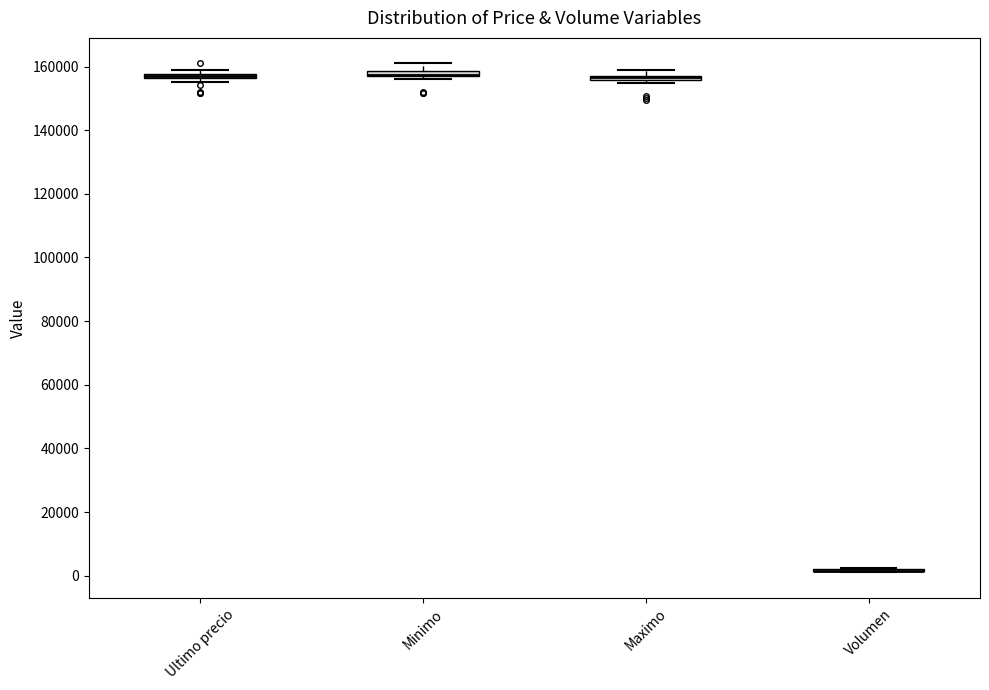

Where is the upper edge of the box for Ultimo precio on the y-axis? The values are not printed on the chart, so give them approximately, as read against the axis.

158000